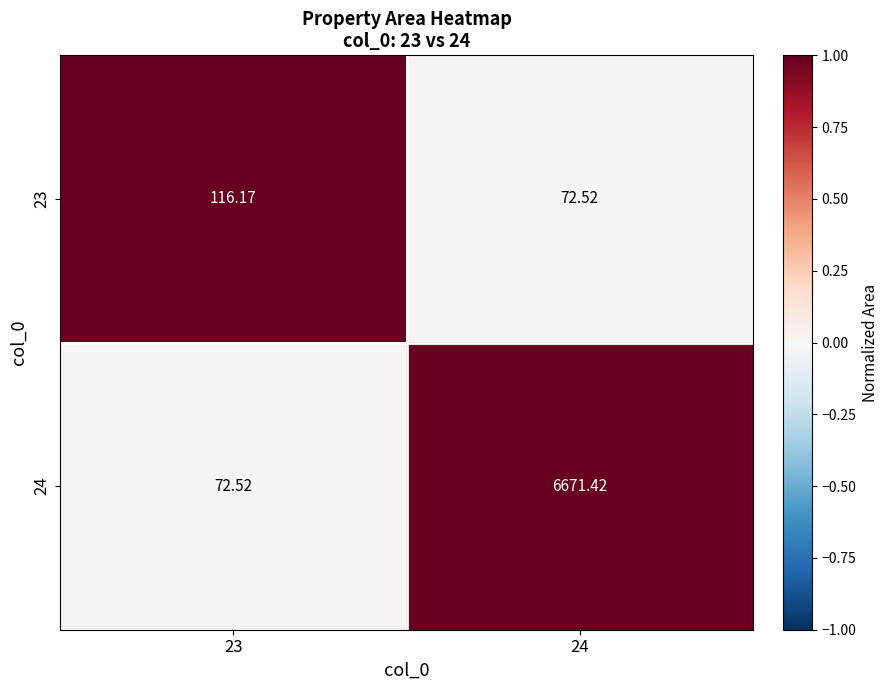

Is the value of 23 at 24 greater than the value of 24 at 24?

No